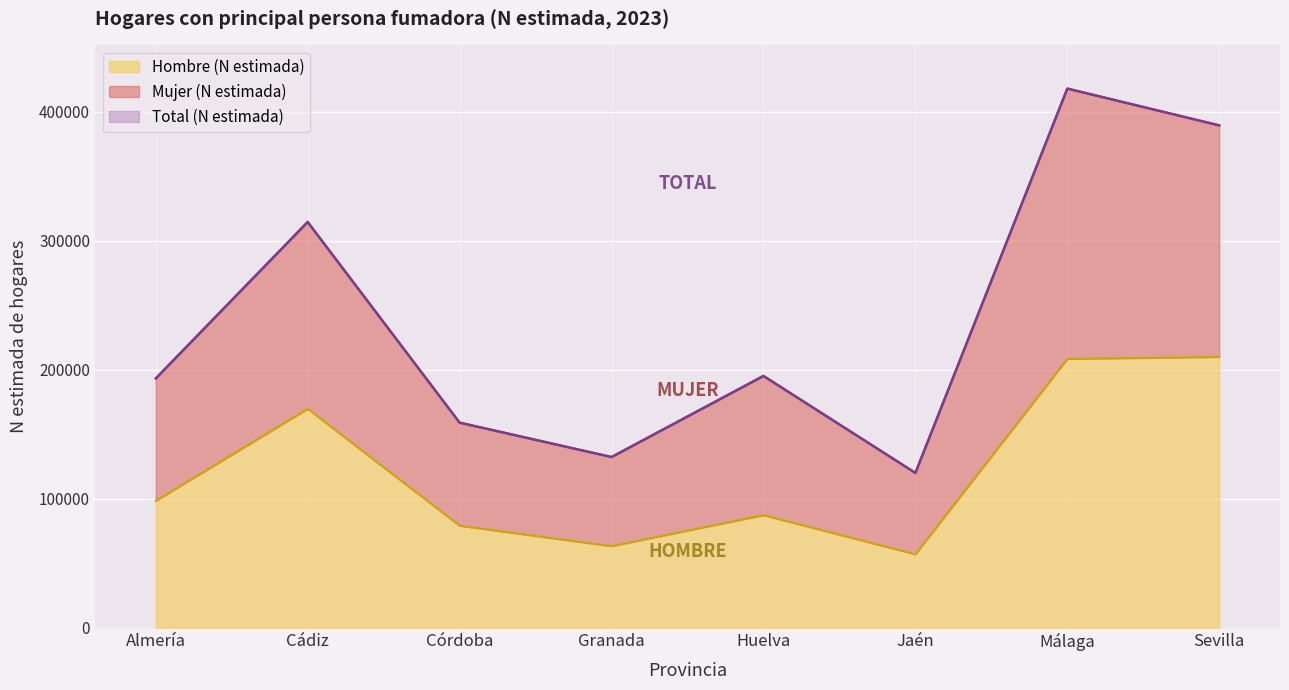

What is the highest value of the Total (N estimada) series?

418130